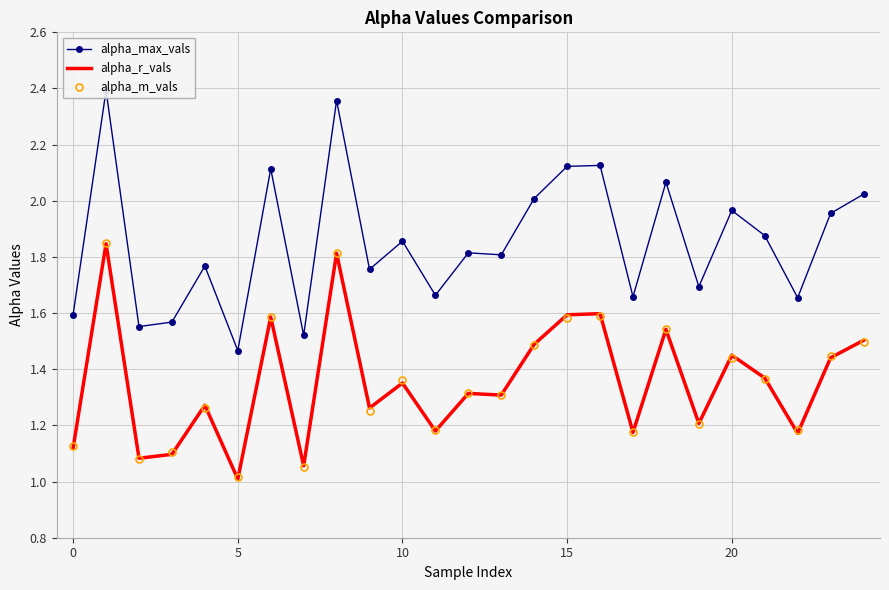

Between 12 and 18, which series saw the biggest shift?

alpha_max_vals